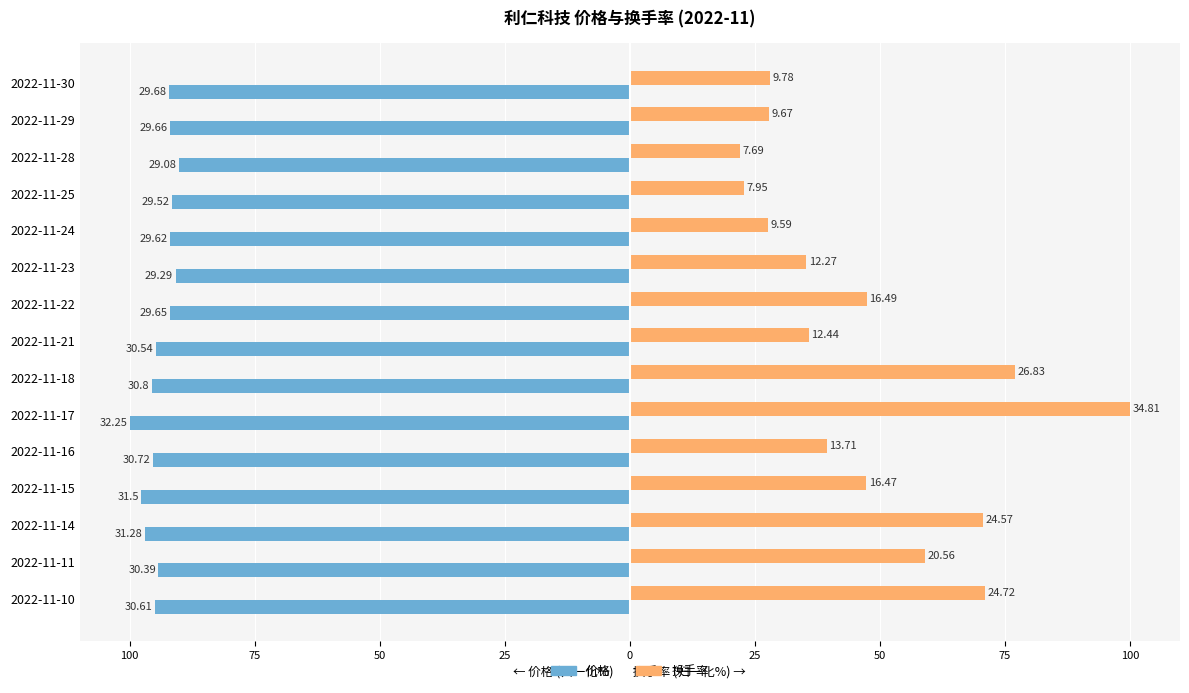

What are all the series names shown in the legend?

价格, 换手率